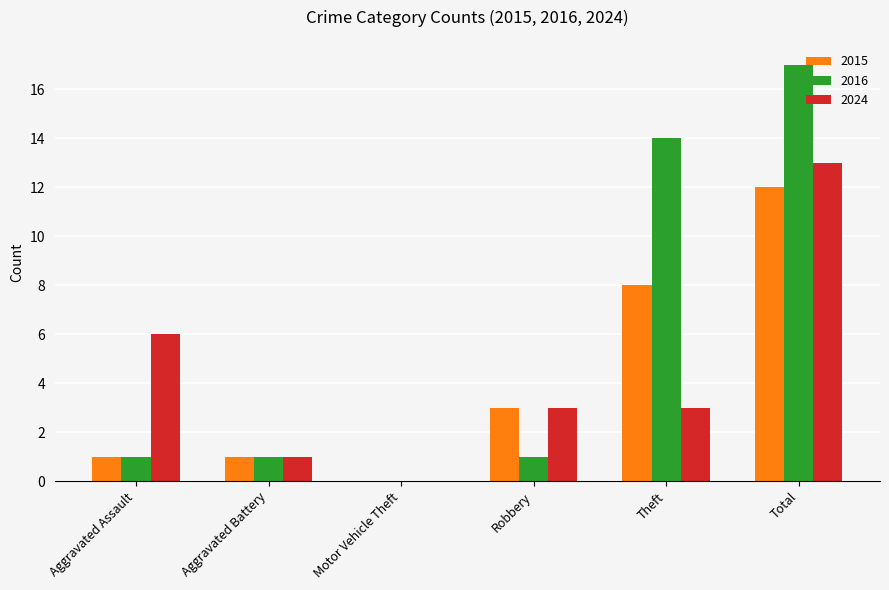

Which series changed the most between Aggravated Assault and Robbery?

2024